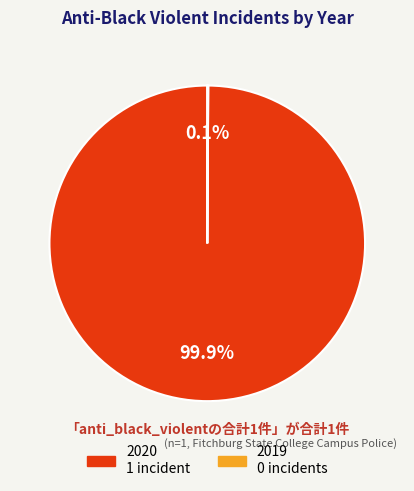

Which category accounts for the majority?

2020